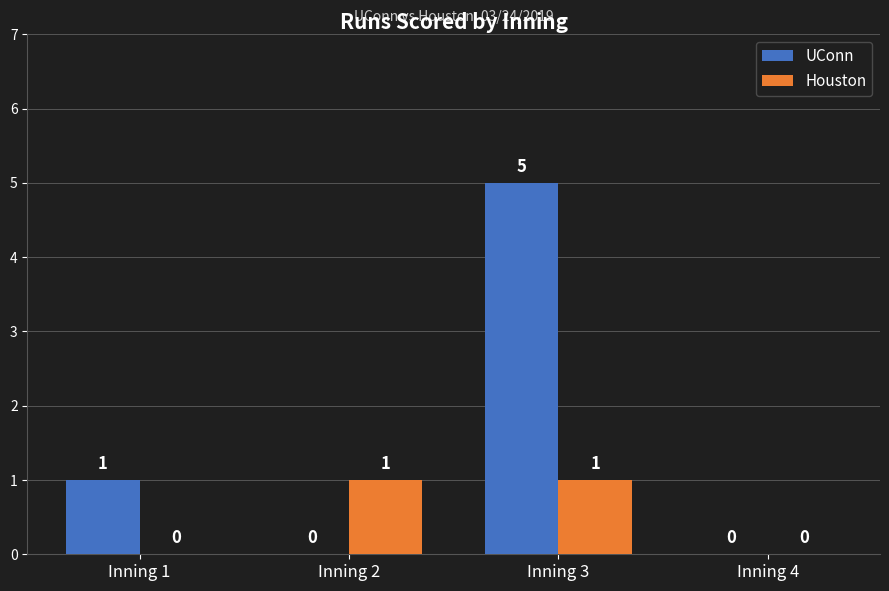

What are all the series names shown in the legend?

UConn, Houston